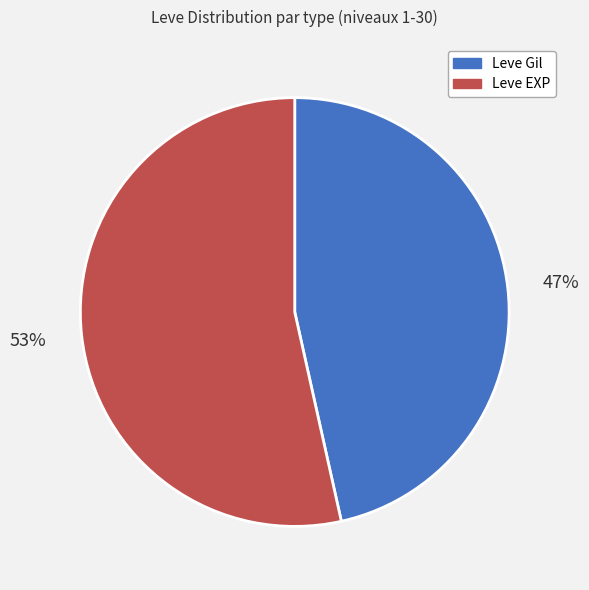

Does any single category account for the majority?

Yes